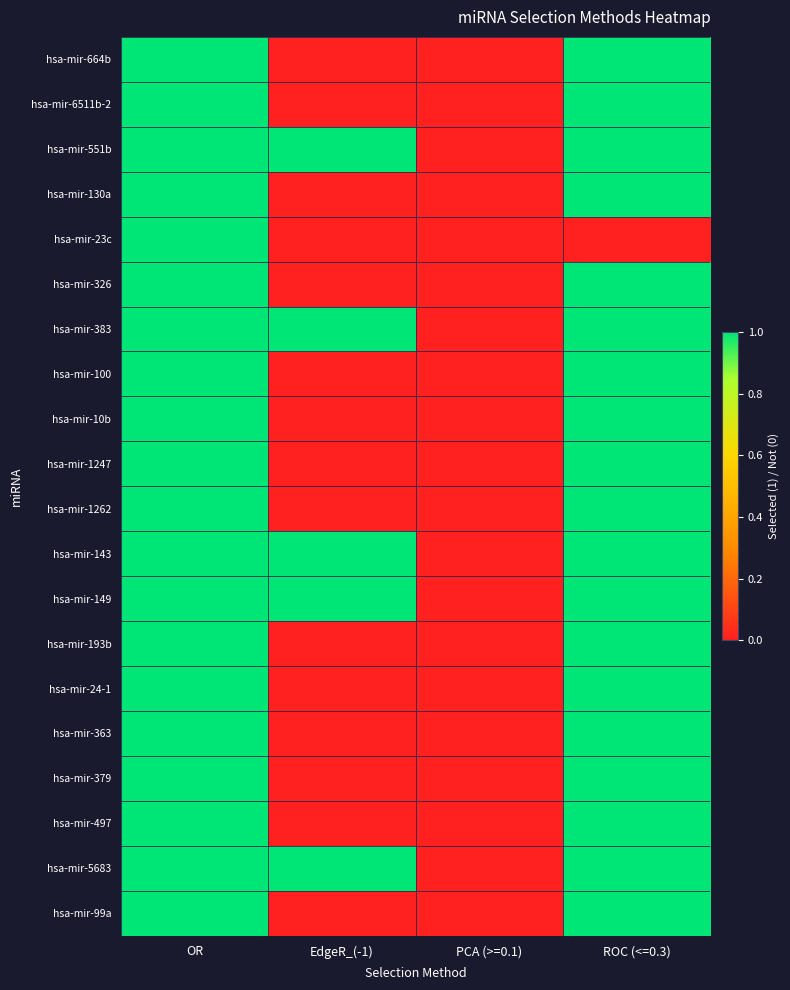

Reading right to left, what are all the values shown in this chart?

hsa-mir-664b: ROC (<=0.3)=1	PCA (>=0.1)=0	EdgeR_(-1)=0	OR=1
hsa-mir-6511b-2: ROC (<=0.3)=1	PCA (>=0.1)=0	EdgeR_(-1)=0	OR=1
hsa-mir-551b: ROC (<=0.3)=1	PCA (>=0.1)=0	EdgeR_(-1)=1	OR=1
hsa-mir-130a: ROC (<=0.3)=1	PCA (>=0.1)=0	EdgeR_(-1)=0	OR=1
hsa-mir-23c: ROC (<=0.3)=0	PCA (>=0.1)=0	EdgeR_(-1)=0	OR=1
hsa-mir-326: ROC (<=0.3)=1	PCA (>=0.1)=0	EdgeR_(-1)=0	OR=1
hsa-mir-383: ROC (<=0.3)=1	PCA (>=0.1)=0	EdgeR_(-1)=1	OR=1
hsa-mir-100: ROC (<=0.3)=1	PCA (>=0.1)=0	EdgeR_(-1)=0	OR=1
hsa-mir-10b: ROC (<=0.3)=1	PCA (>=0.1)=0	EdgeR_(-1)=0	OR=1
hsa-mir-1247: ROC (<=0.3)=1	PCA (>=0.1)=0	EdgeR_(-1)=0	OR=1
hsa-mir-1262: ROC (<=0.3)=1	PCA (>=0.1)=0	EdgeR_(-1)=0	OR=1
hsa-mir-143: ROC (<=0.3)=1	PCA (>=0.1)=0	EdgeR_(-1)=1	OR=1
hsa-mir-149: ROC (<=0.3)=1	PCA (>=0.1)=0	EdgeR_(-1)=1	OR=1
hsa-mir-193b: ROC (<=0.3)=1	PCA (>=0.1)=0	EdgeR_(-1)=0	OR=1
hsa-mir-24-1: ROC (<=0.3)=1	PCA (>=0.1)=0	EdgeR_(-1)=0	OR=1
hsa-mir-363: ROC (<=0.3)=1	PCA (>=0.1)=0	EdgeR_(-1)=0	OR=1
hsa-mir-379: ROC (<=0.3)=1	PCA (>=0.1)=0	EdgeR_(-1)=0	OR=1
hsa-mir-497: ROC (<=0.3)=1	PCA (>=0.1)=0	EdgeR_(-1)=0	OR=1
hsa-mir-5683: ROC (<=0.3)=1	PCA (>=0.1)=0	EdgeR_(-1)=1	OR=1
hsa-mir-99a: ROC (<=0.3)=1	PCA (>=0.1)=0	EdgeR_(-1)=0	OR=1